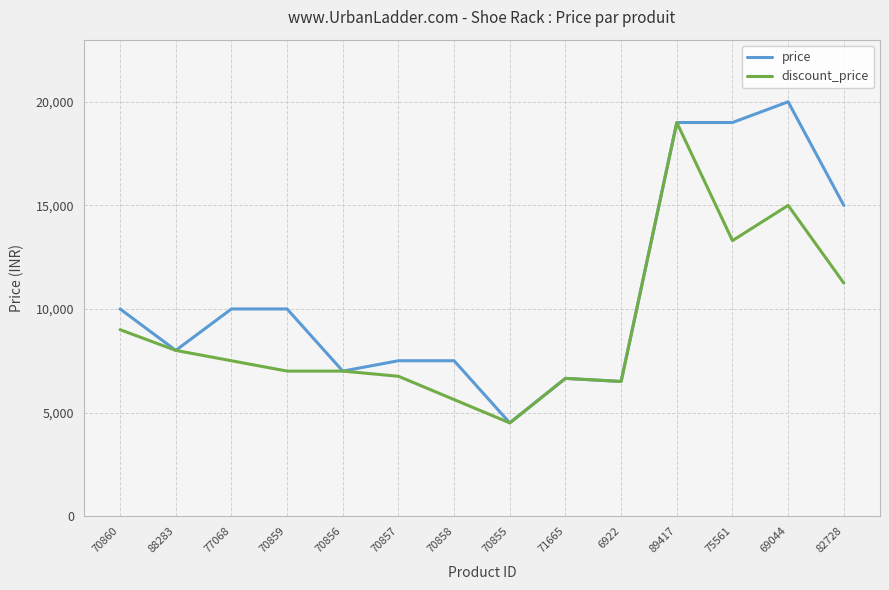

List the series in order of their overall mean, lowest first.

discount_price, price